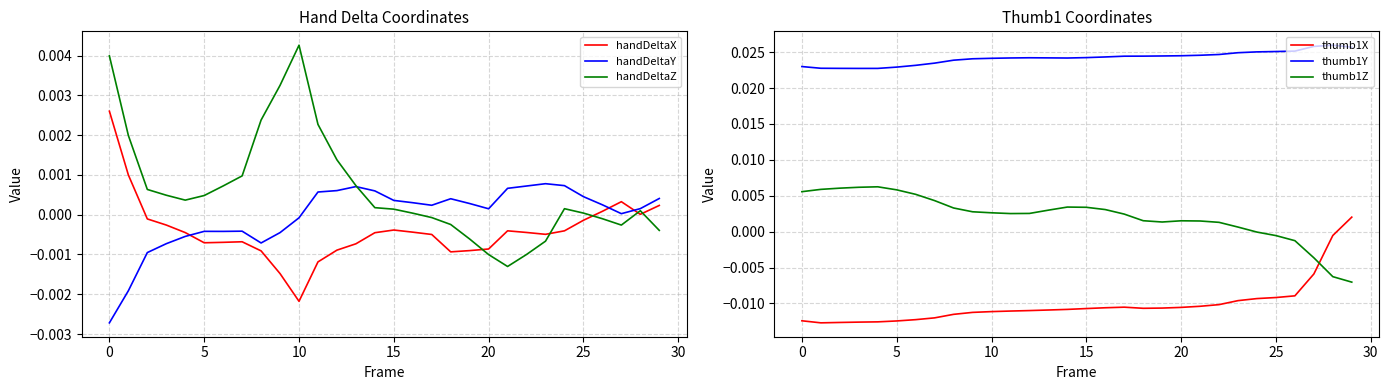

How many lines are shown in the chart?

6